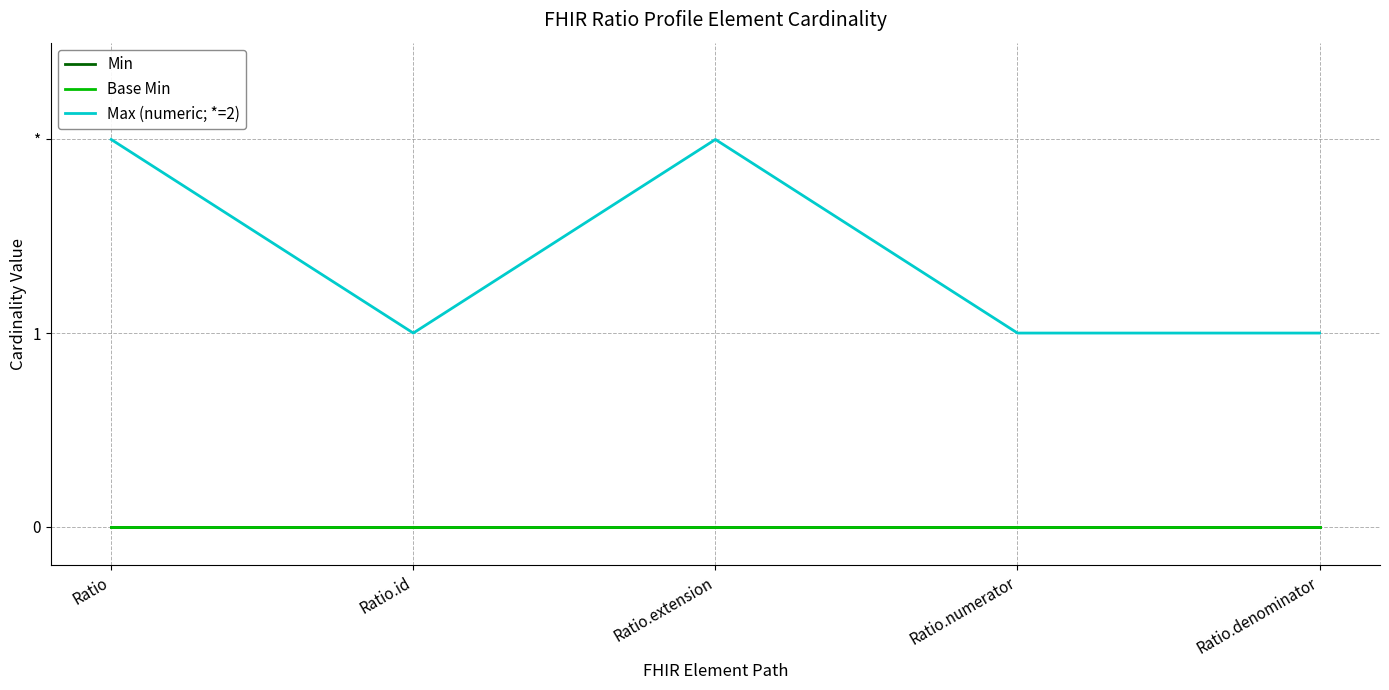

Between Ratio and Ratio.id, which series saw the biggest shift?

Max (numeric; *=2)